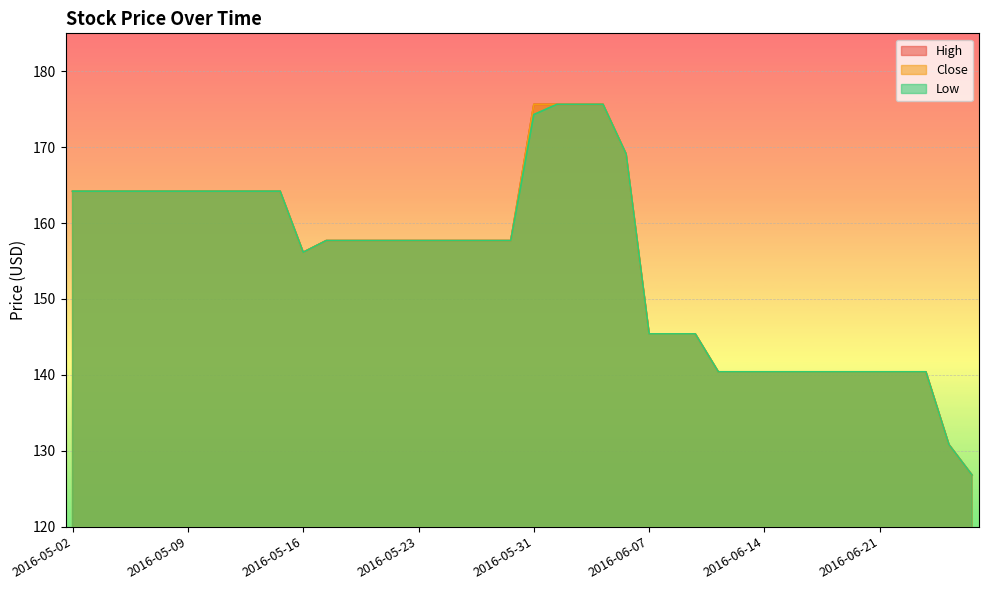

How many data points does each series have?

40